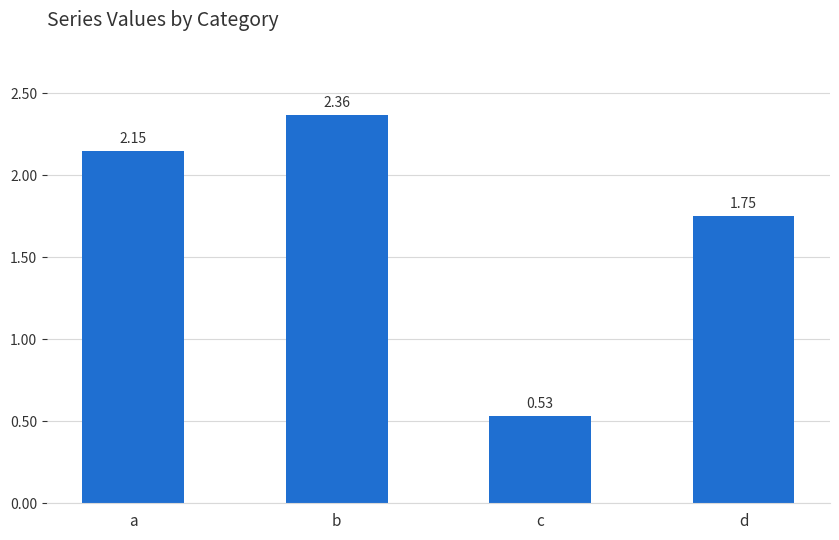

Which label corresponds to the largest value in the chart?

b